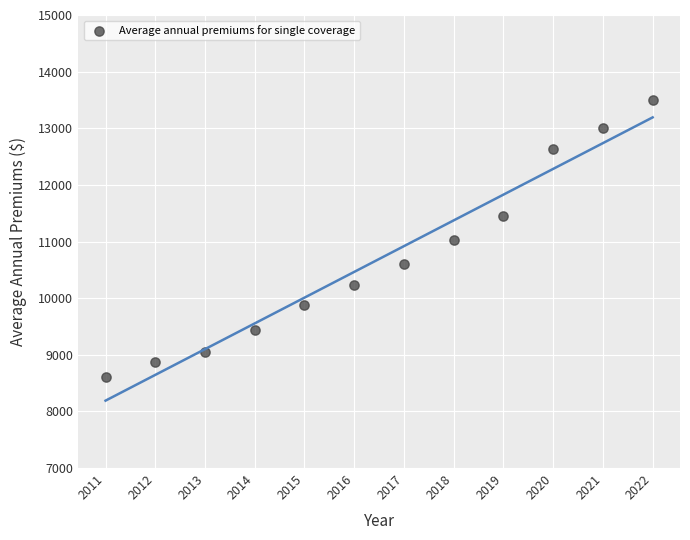

What is the range of X values (max minus min)?

11